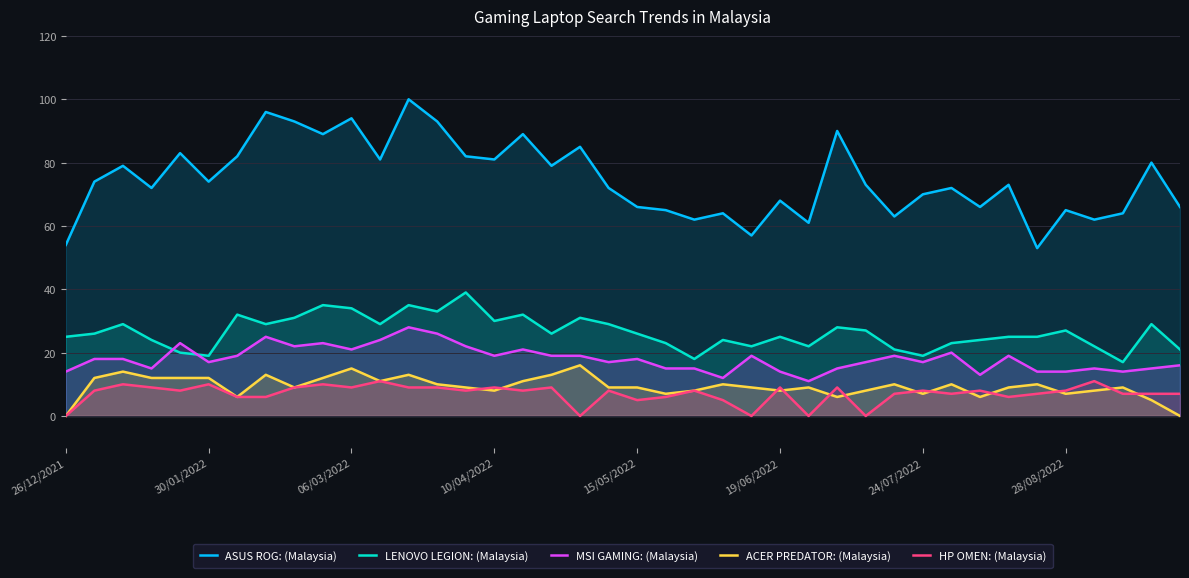

Which series has the largest total across all categories?

ASUS ROG: (Malaysia)